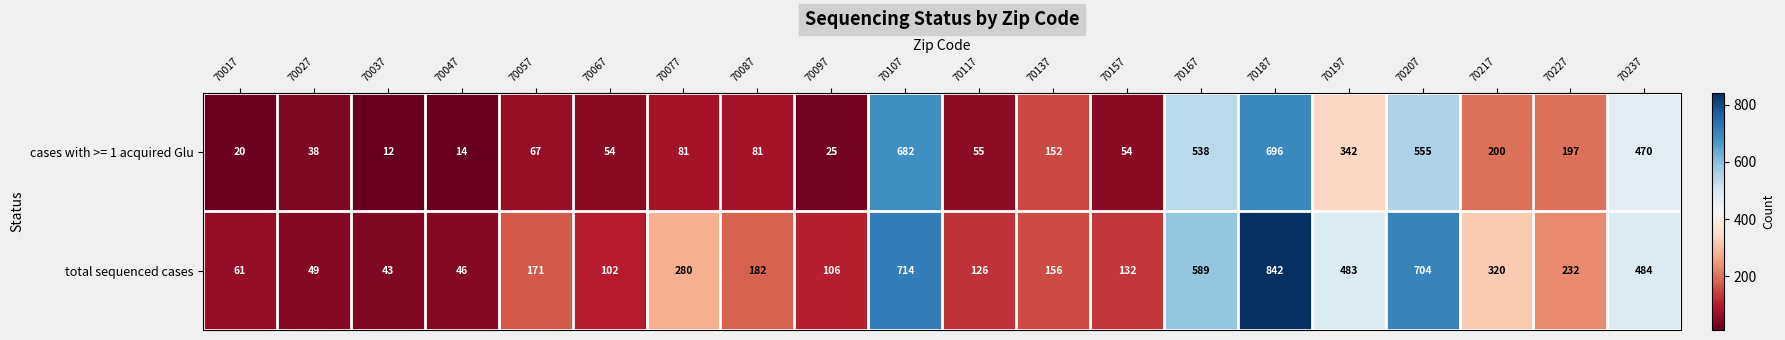

Read the total sequenced cases value at 70237, to the nearest 100.

500